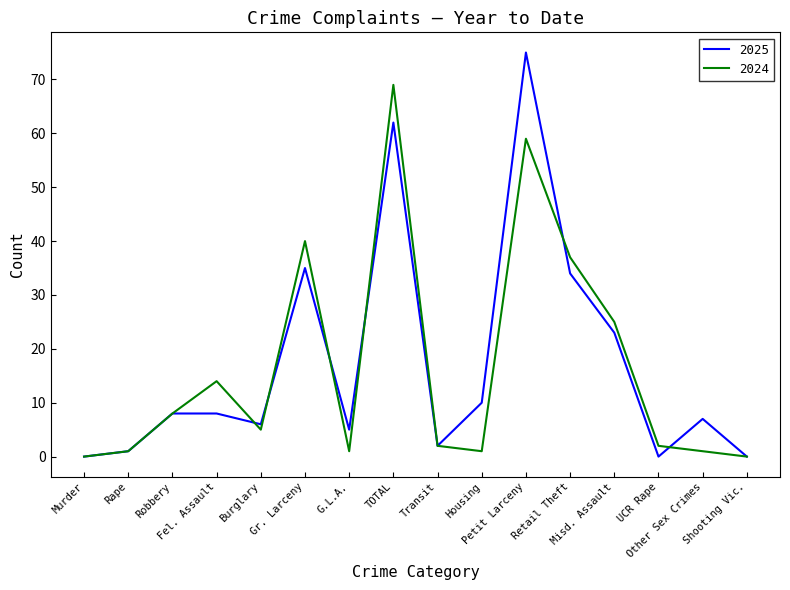

Is this an area chart (filled region under the line)?

No